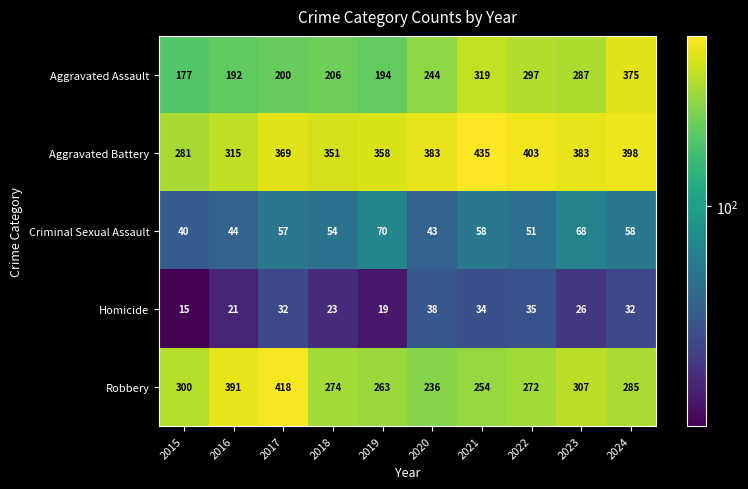

Which category has the lowest value across all series?

2015